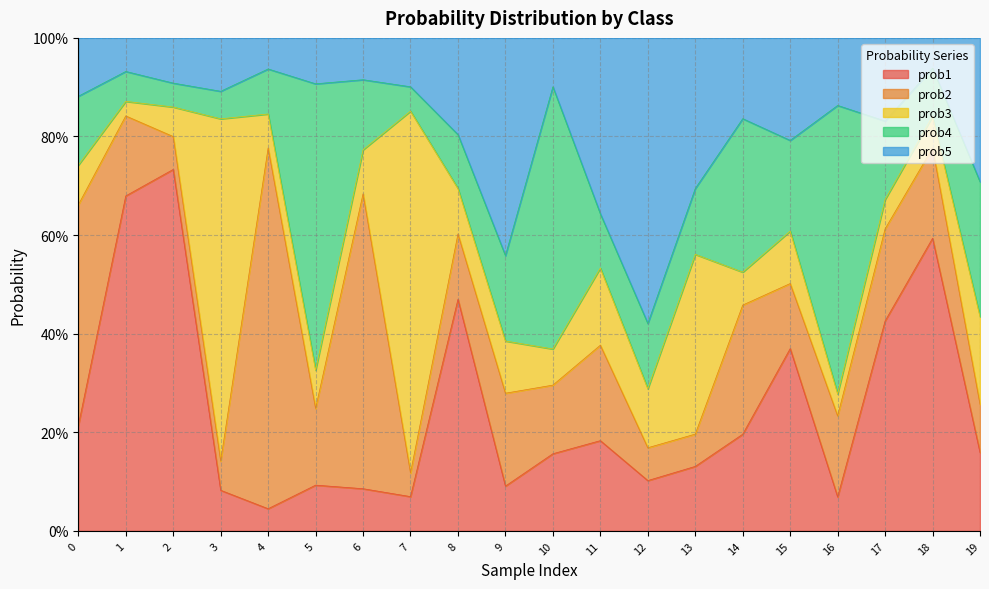

Which series has the largest total across all categories?

prob1